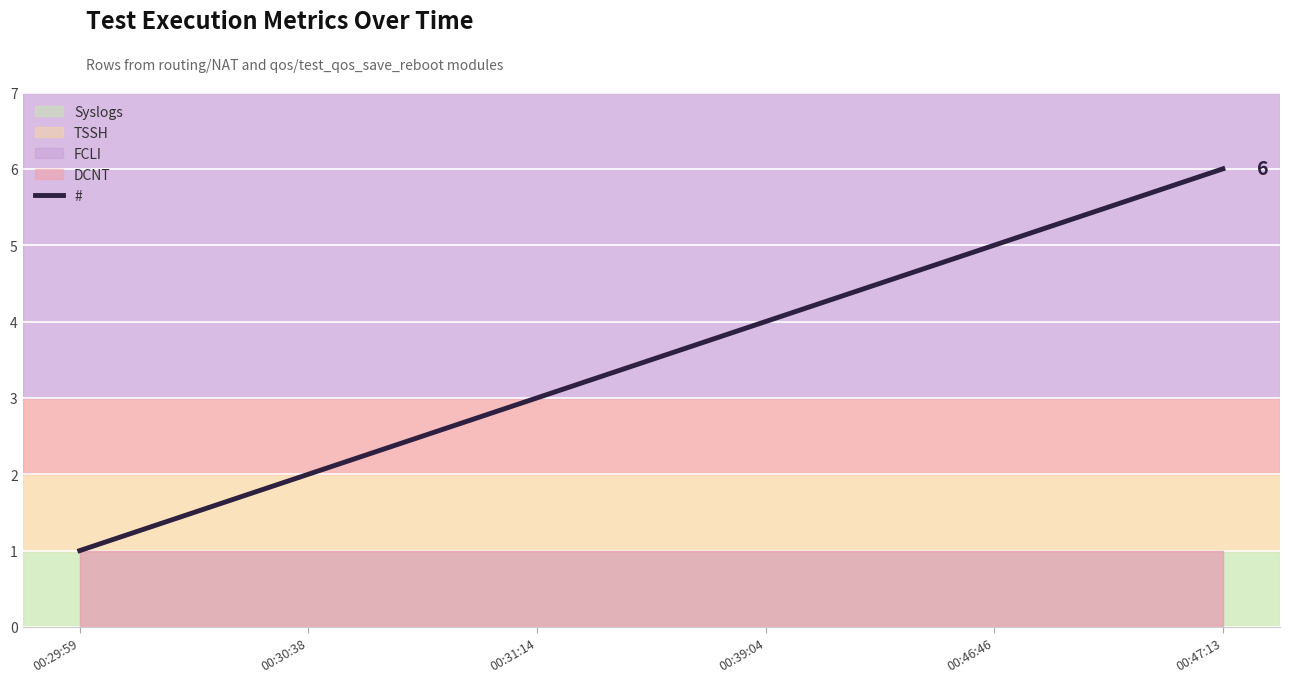

True or false: the data shows 4 at 00:39:04.

True